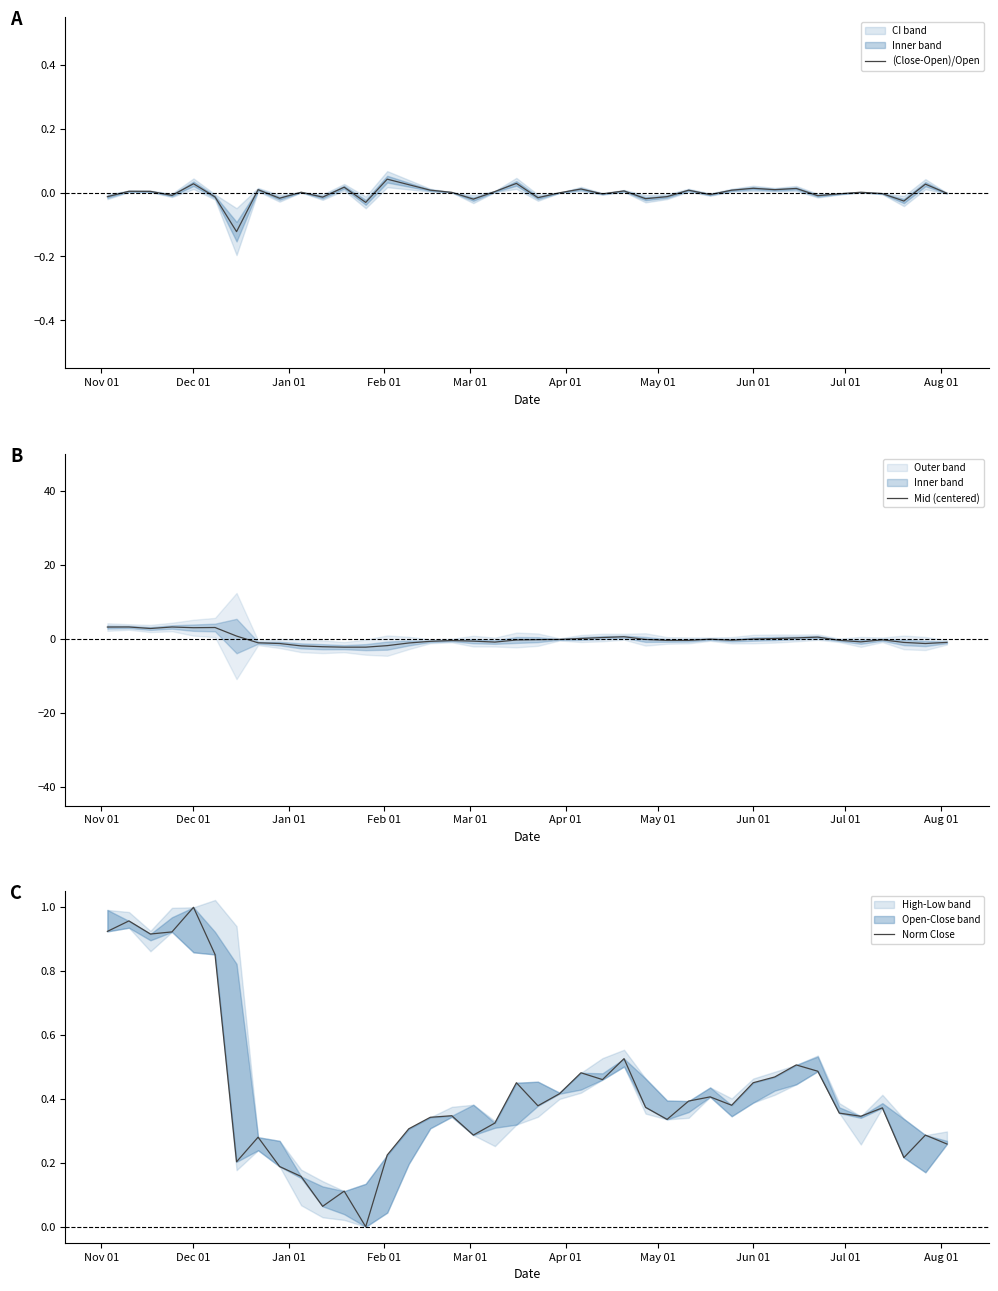

True or false: Mid (centered) and (Close-Open)/Open cross at least once.

True